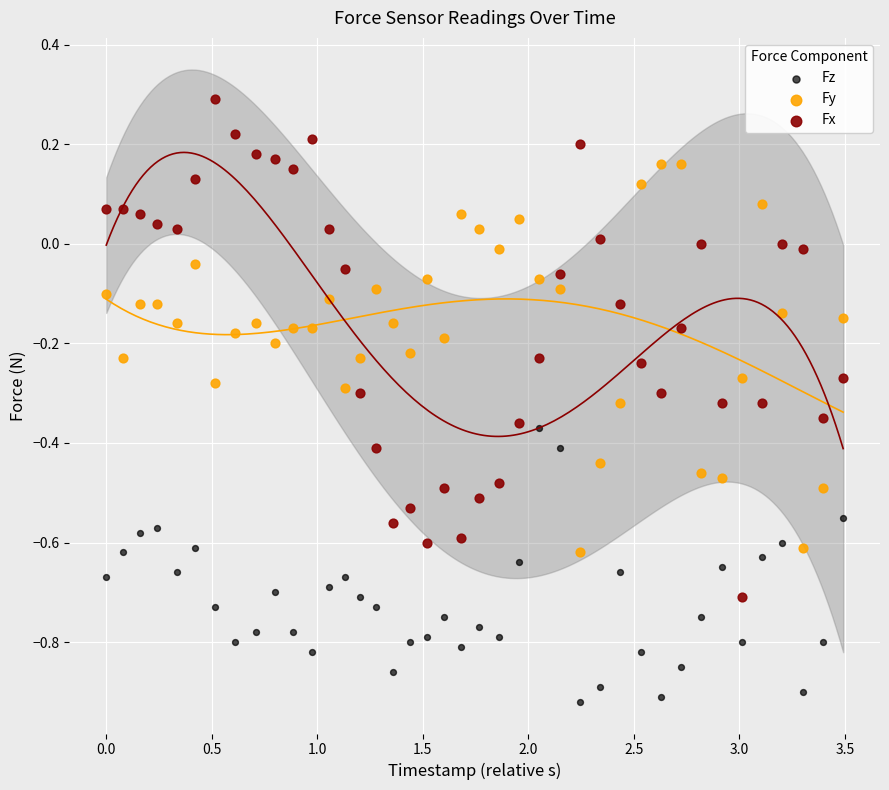

Across all data points, what is the range of Y values (max minus min)?

1.2